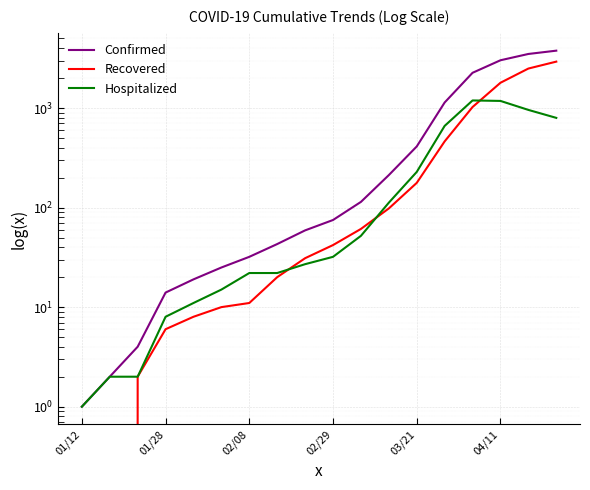

What position from the right is 01/12?

18